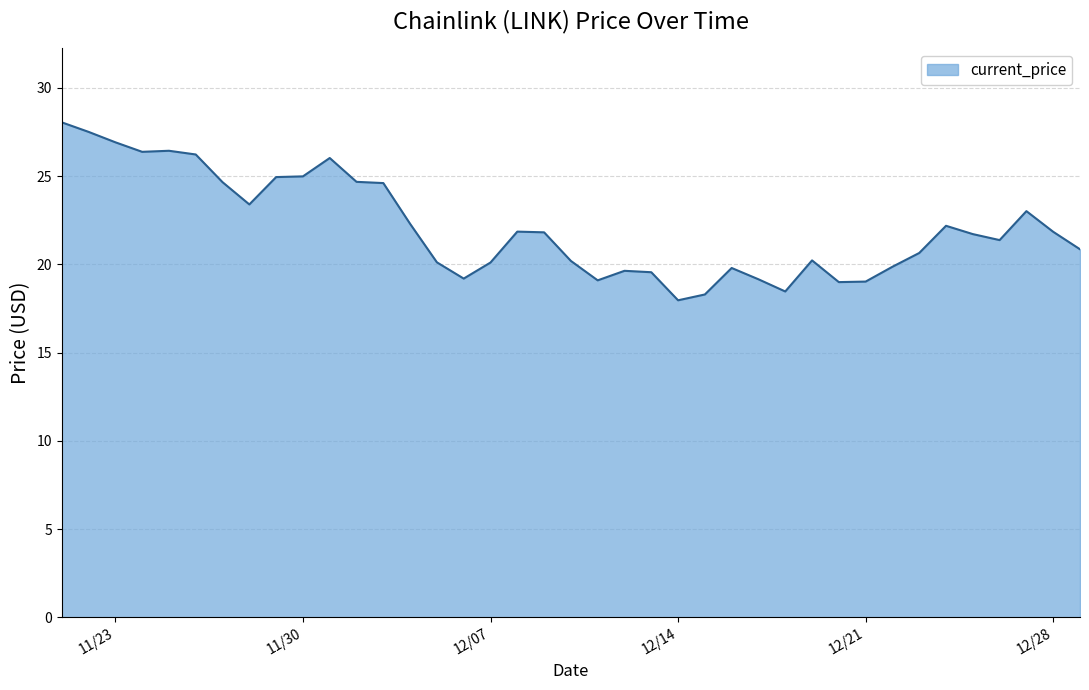

What is the smallest value displayed?

18.0